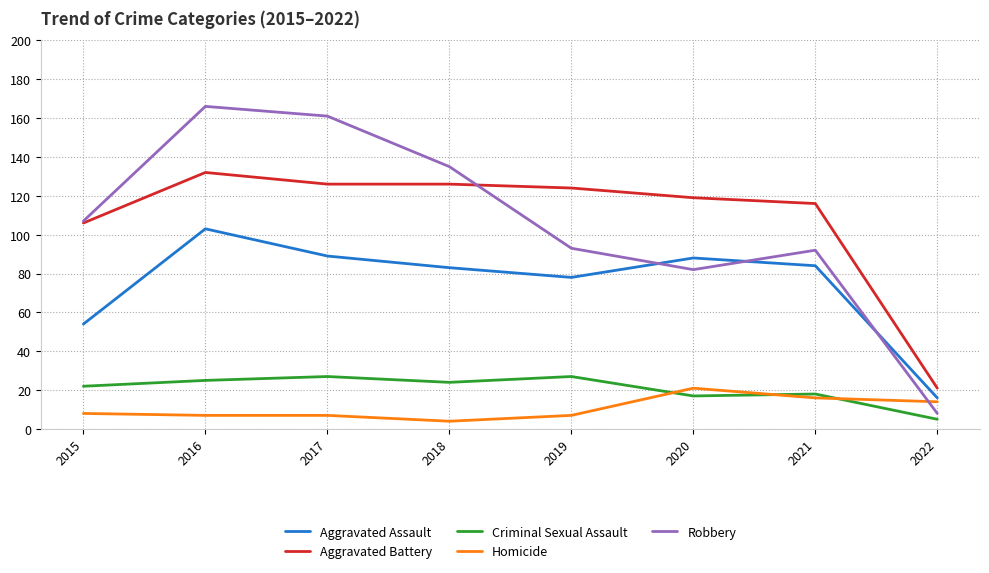

Where is the first local minimum for Criminal Sexual Assault?

2018